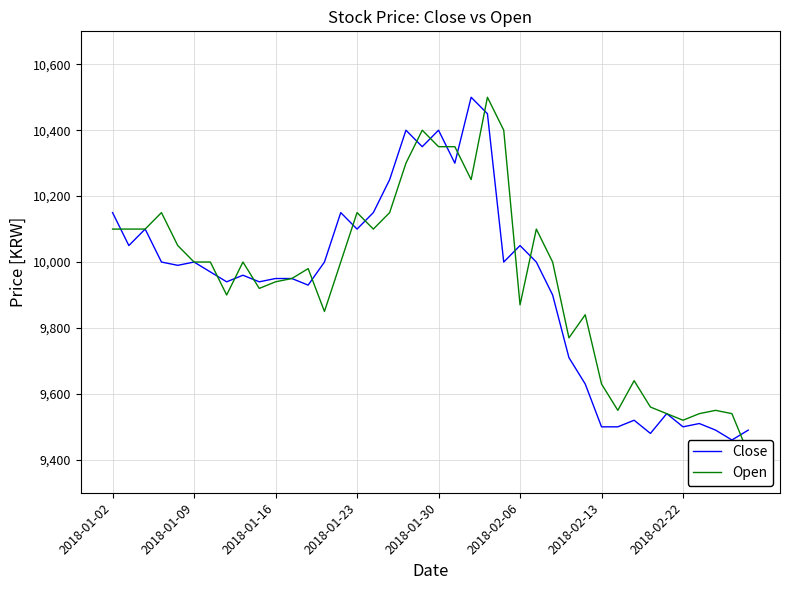

What is the difference between the maximum and second lowest values in the Close series?

1020